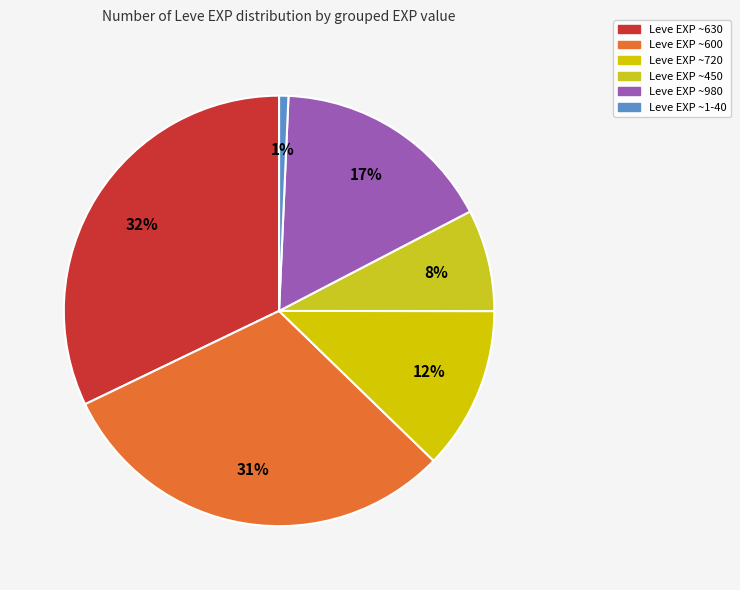

How many slices are in this pie chart?

6